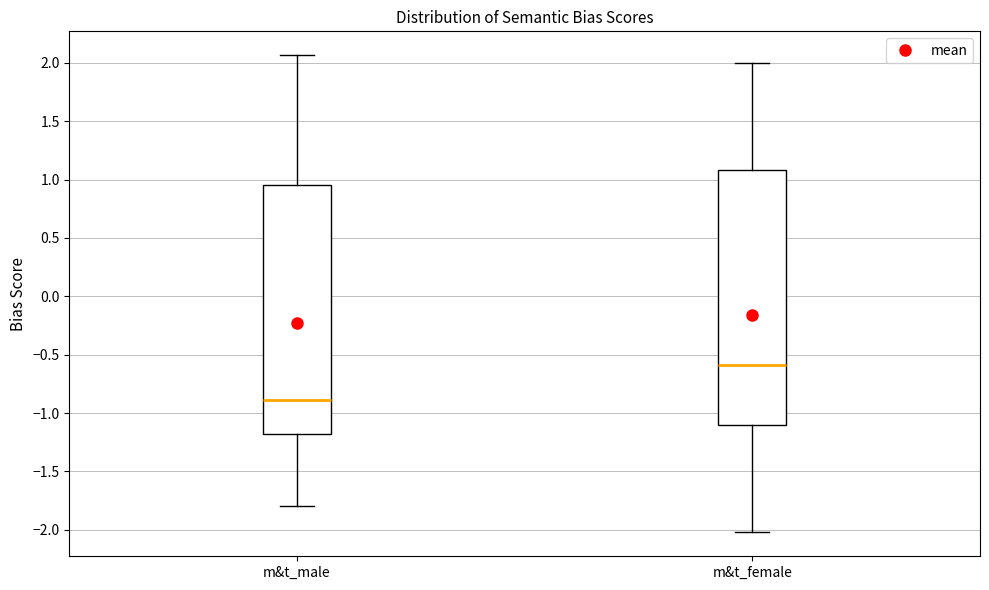

Where is the upper edge of the box for m&t_male on the y-axis? The values are not printed on the chart, so give them approximately, as read against the axis.

0.95